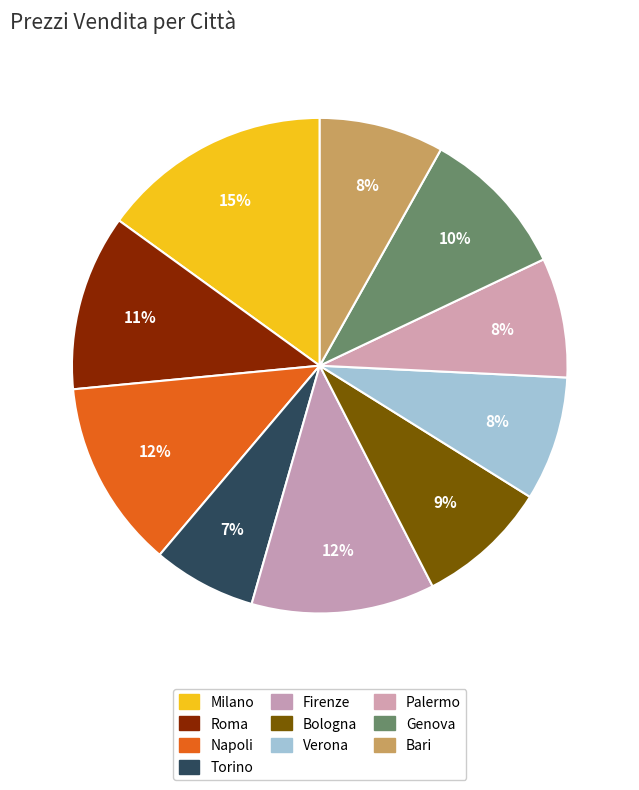

To the nearest percent, what portion does Roma represent?

11%